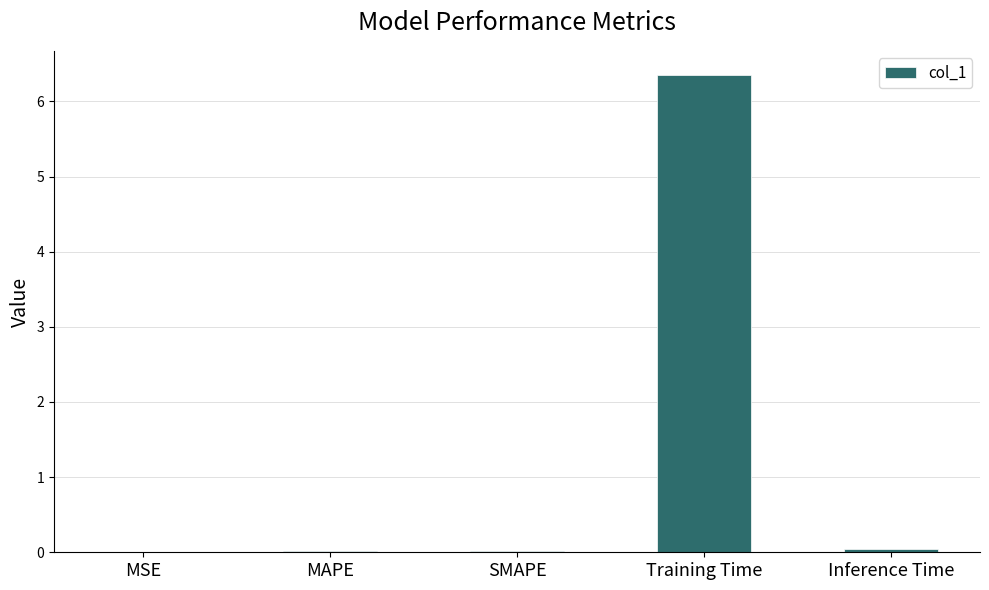

What is the sum of all values?

6.4